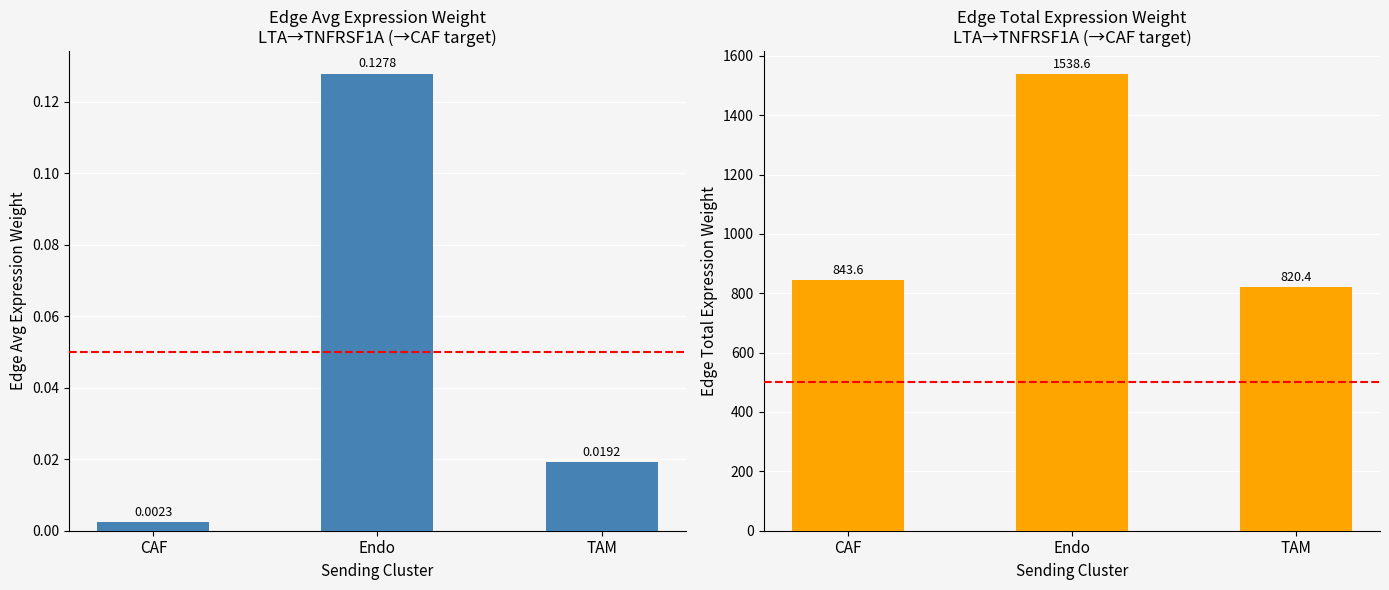

Which category has the lowest value in the Edge average expression weight series?

CAF